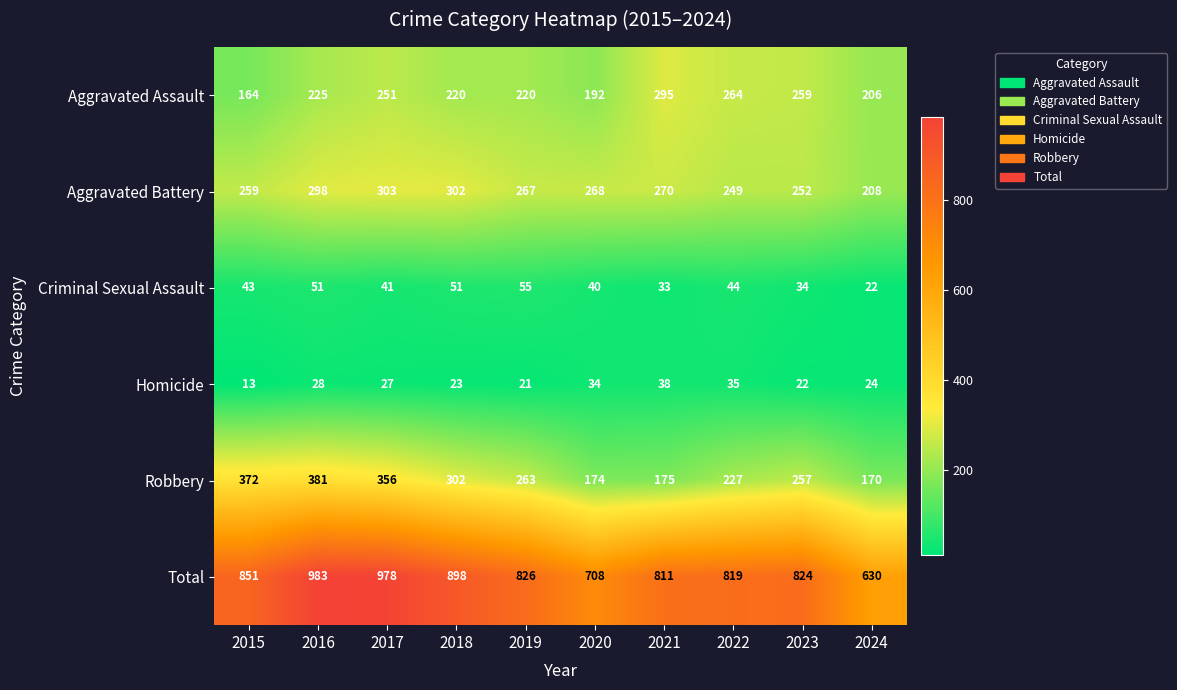

What is the total value across all series at 2022?

1638